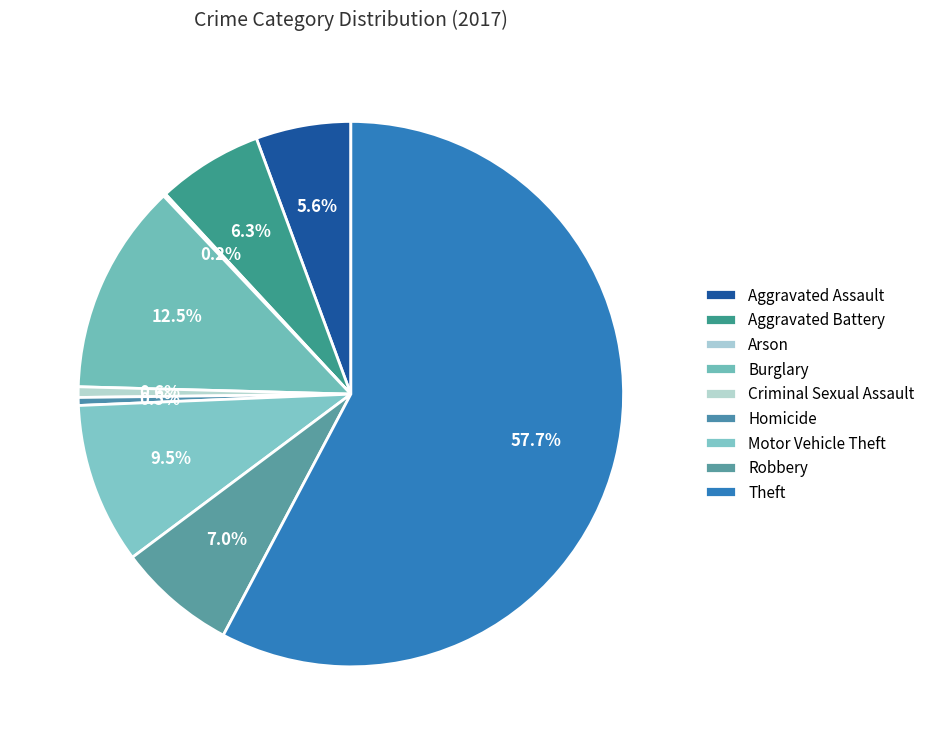

Which category accounts for the majority?

Theft